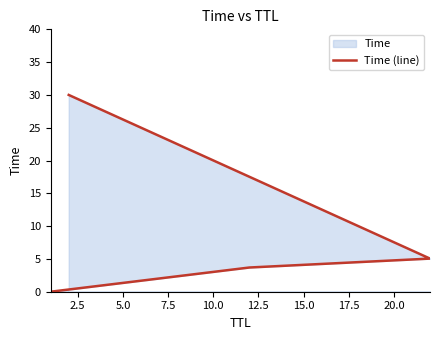

What position from the left is 5.0?

3